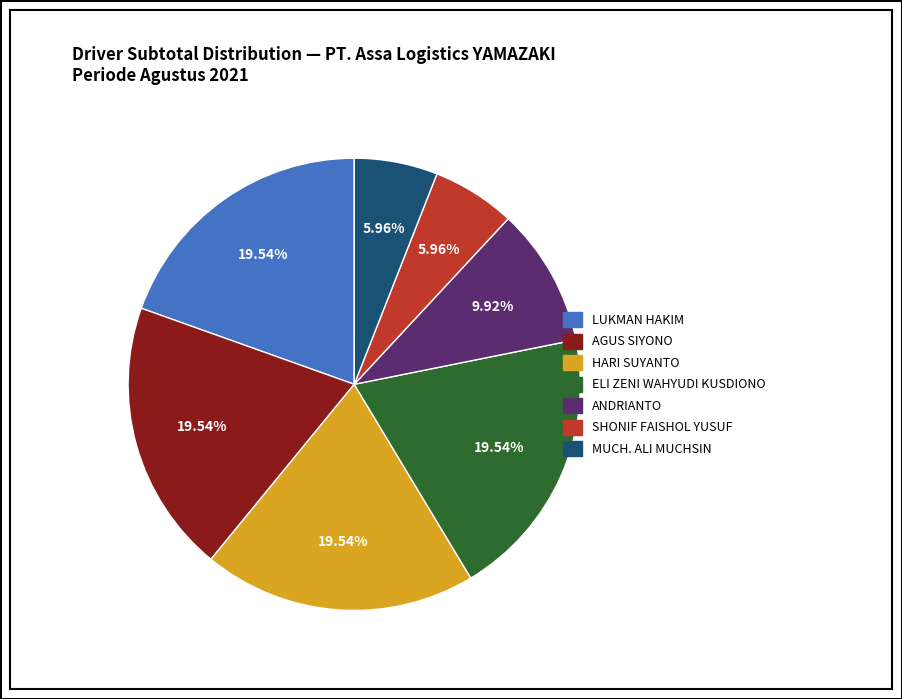

To the nearest percent, what is the difference between the SHONIF FAISHOL YUSUF and AGUS SIYONO slice percentages?

14%